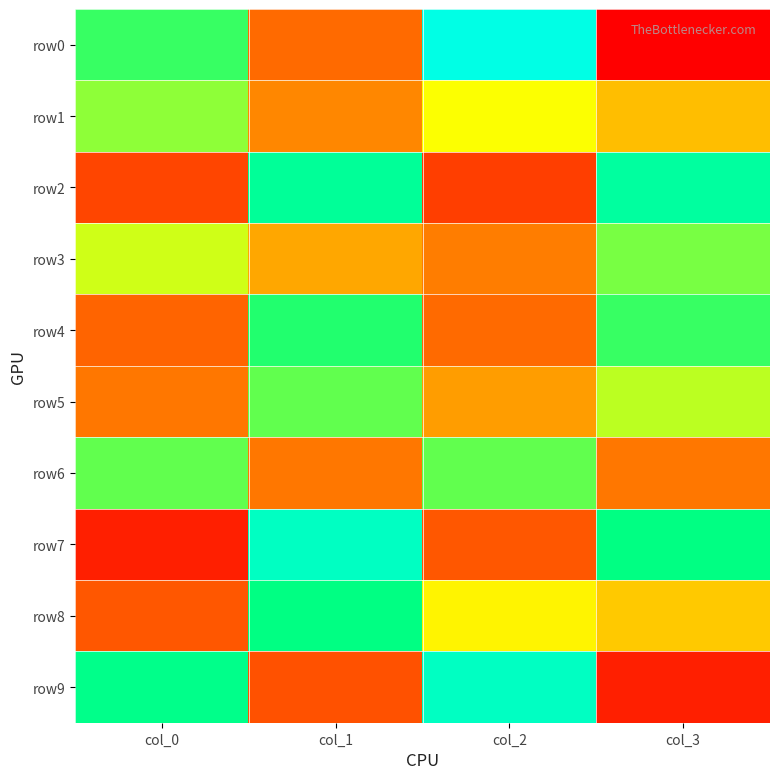

Reading left to right, list all the values displayed in this chart.

row0: col_0=62	col_1=38	col_2=79	col_3=21
row1: col_0=58	col_1=42	col_2=53	col_3=47
row2: col_0=32	col_1=68	col_2=31	col_3=69
row3: col_0=55	col_1=45	col_2=41	col_3=59
row4: col_0=37	col_1=63	col_2=38	col_3=62
row5: col_0=40	col_1=60	col_2=44	col_3=56
row6: col_0=60	col_1=40	col_2=60	col_3=40
row7: col_0=26	col_1=74	col_2=35	col_3=65
row8: col_0=35	col_1=65	col_2=52	col_3=48
row9: col_0=66	col_1=34	col_2=74	col_3=26